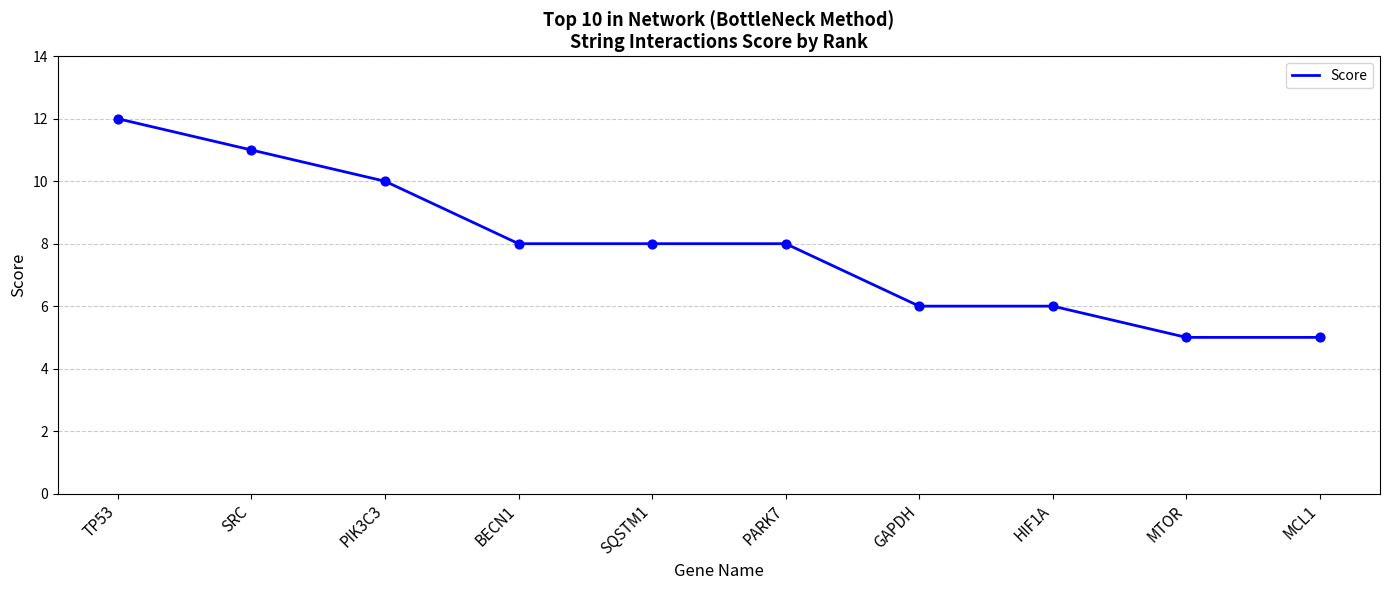

What is the change in value from PIK3C3 to PARK7?

-2